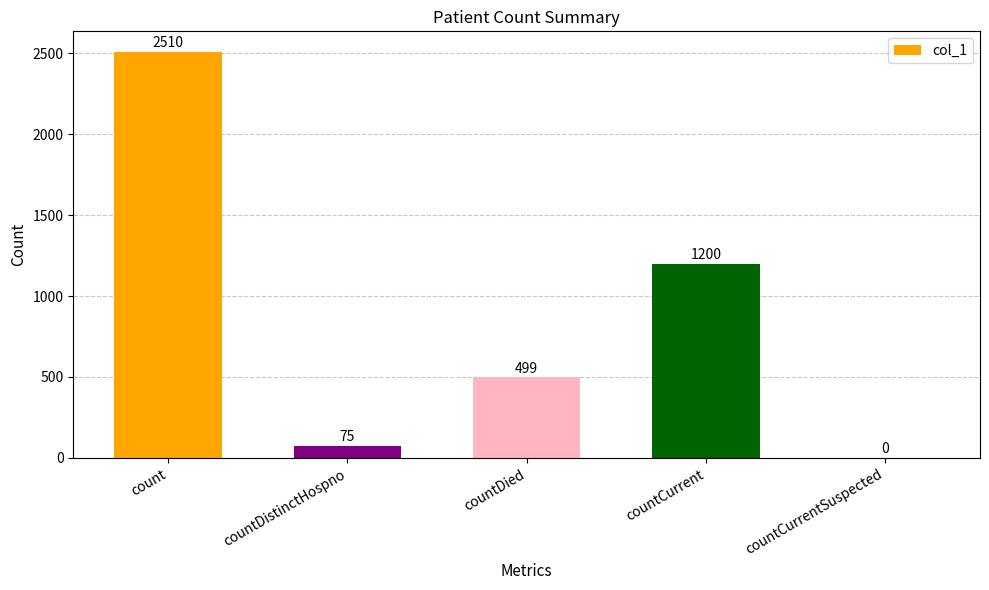

What is the change in value from countDied to countCurrentSuspected?

-499